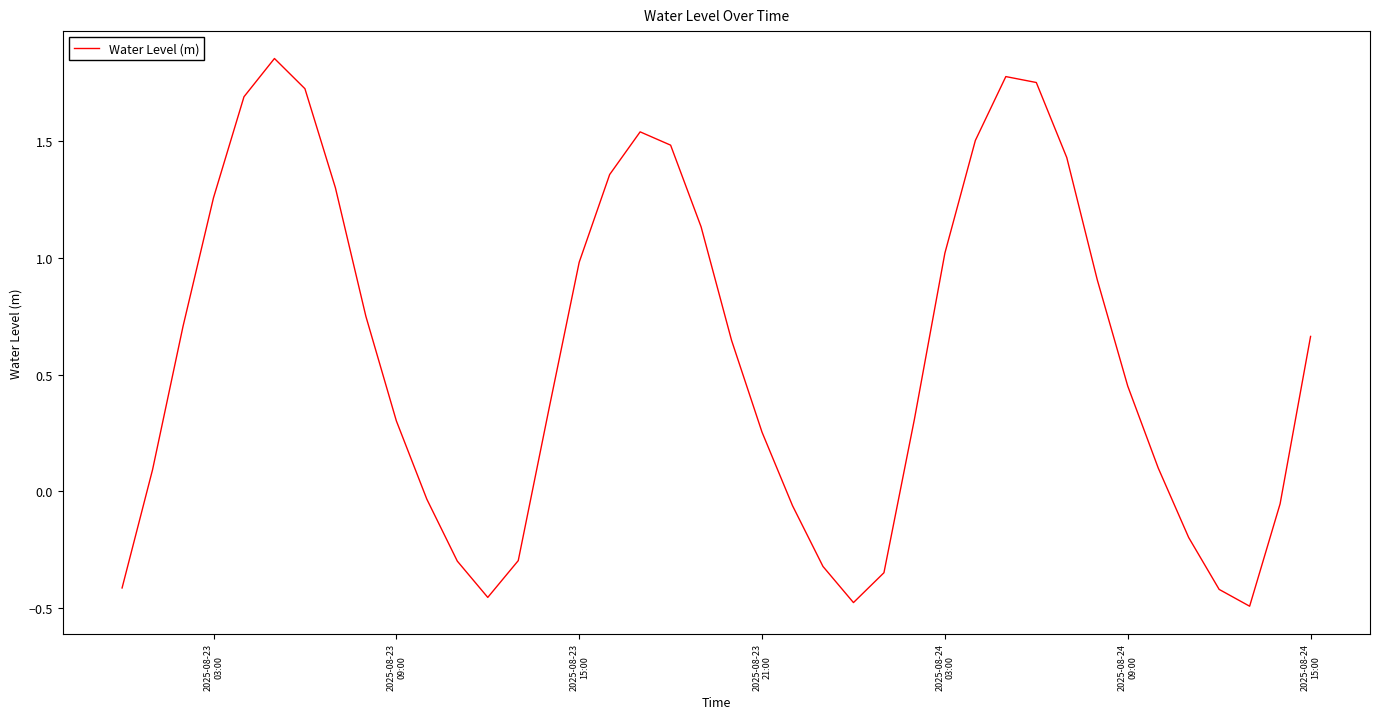

Is this an area chart (filled region under the line)?

No